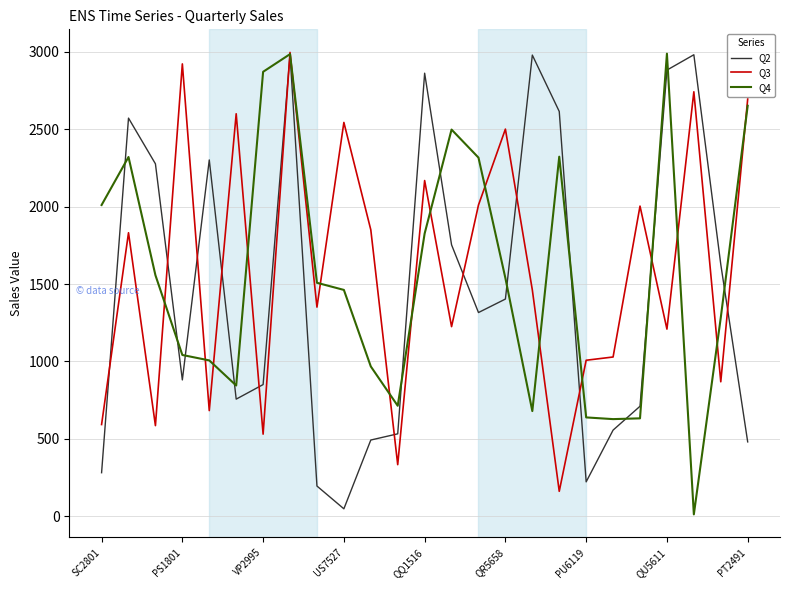

What is the maximum value shown in the chart?

2995